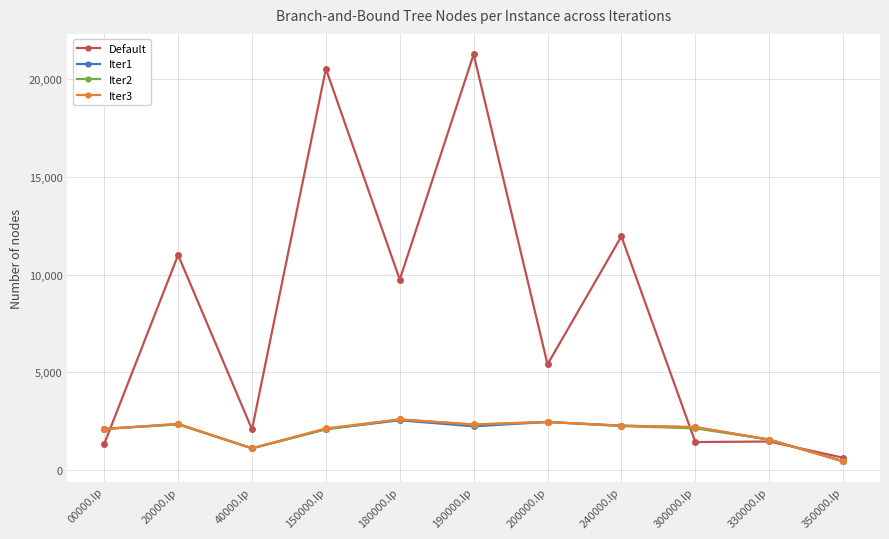

Is it true that Iter1 equals 2234 at 190000.lp?

True